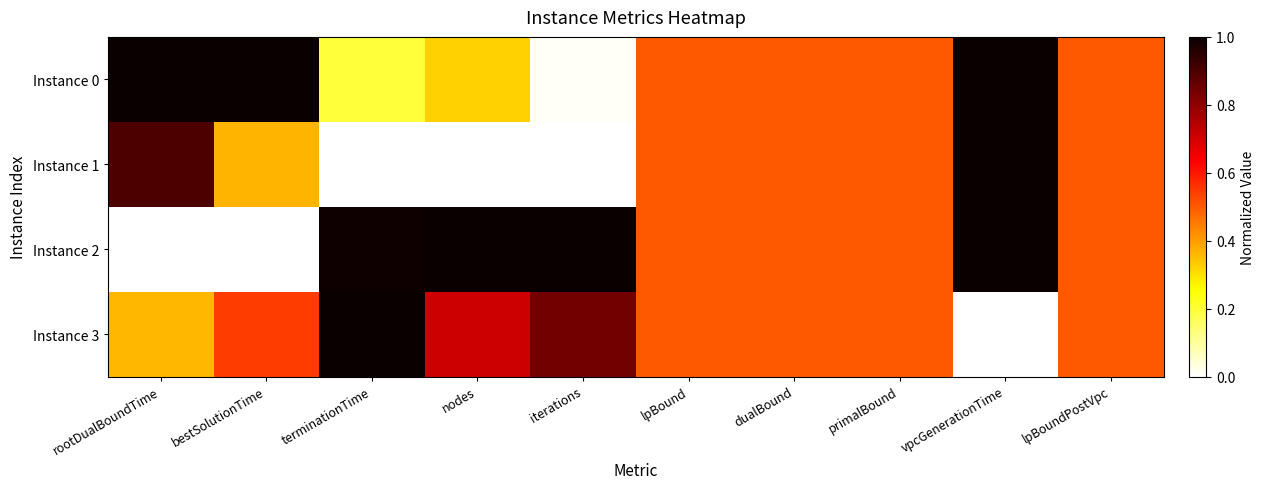

At nodes, list the series in order from largest to smallest.

Instance 2, Instance 3, Instance 0, Instance 1